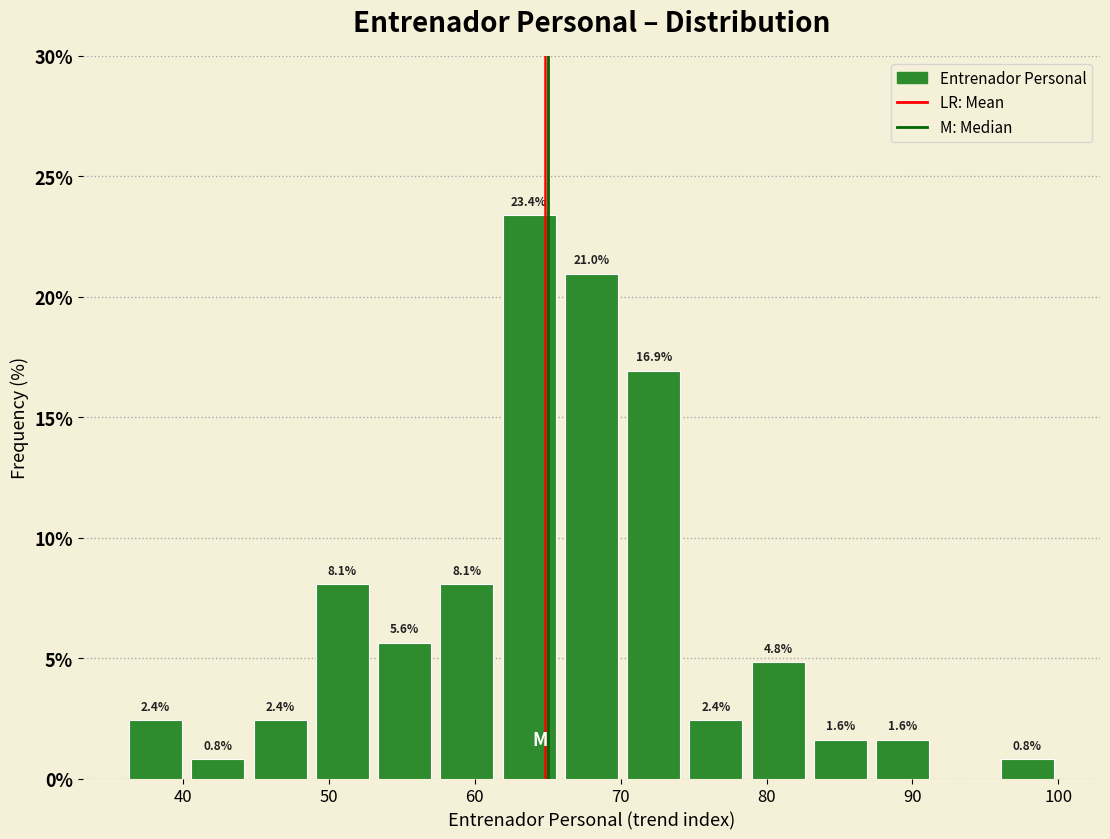

Over which range of the x-axis is the bar tallest?

62 to 66